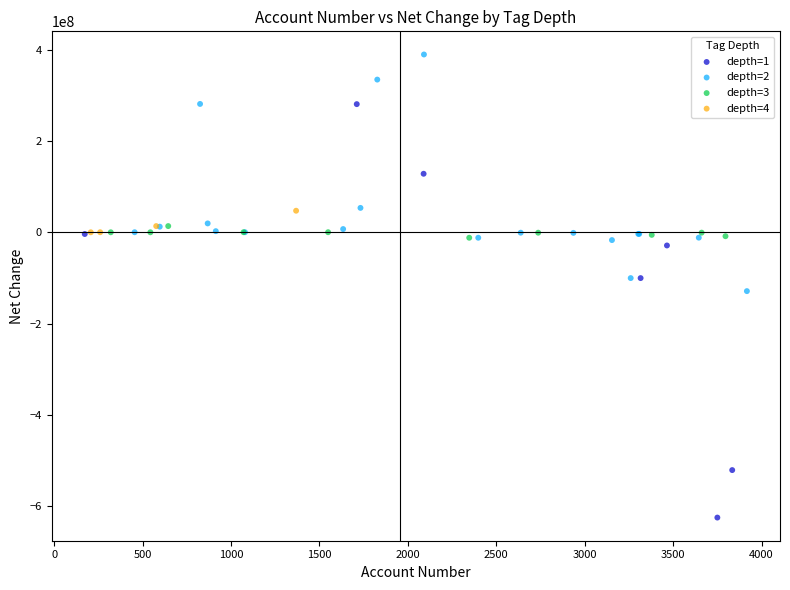

Which series contains the lowest Y value?

depth=1